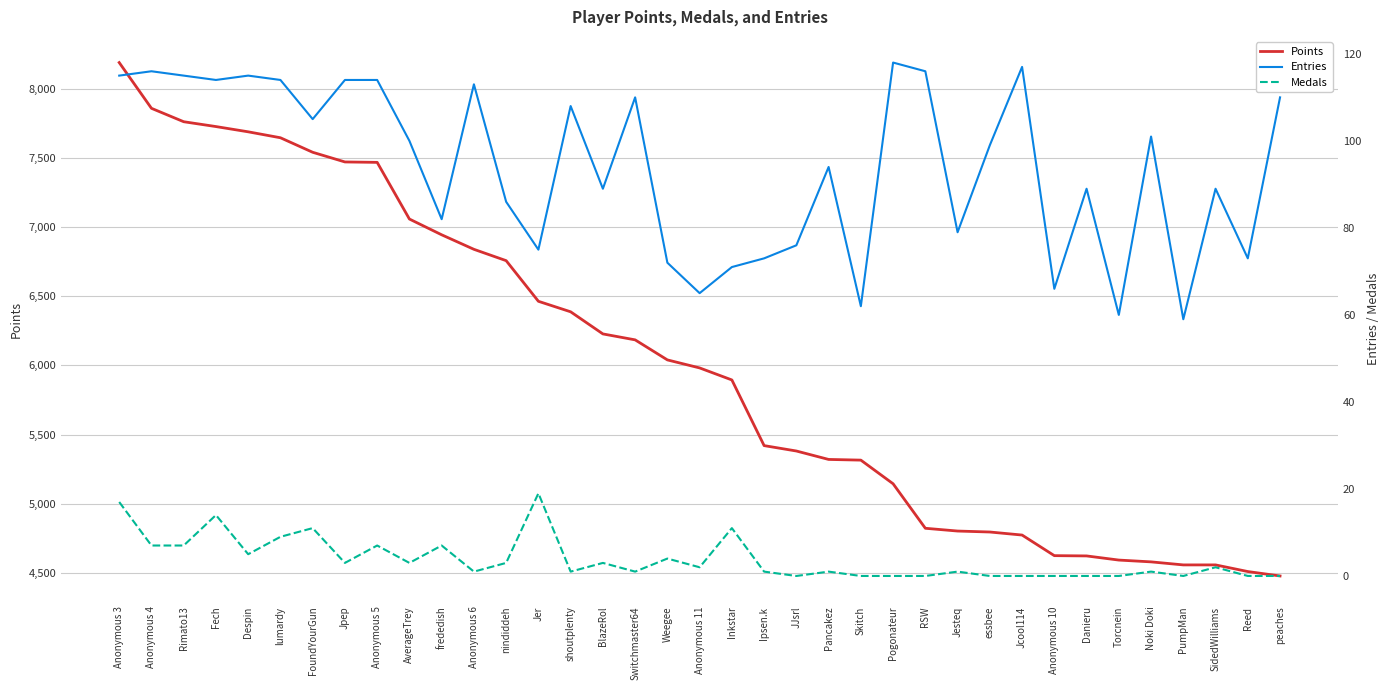

True or false: Medals and Entries intersect in this chart.

False